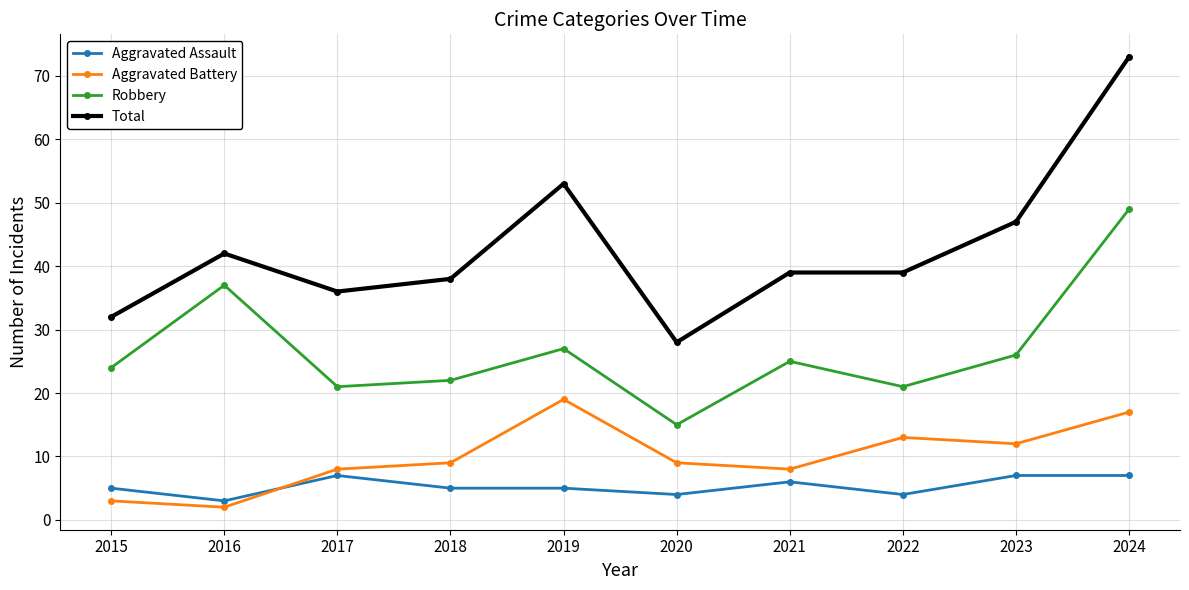

Is this an area chart (filled region under the line)?

No